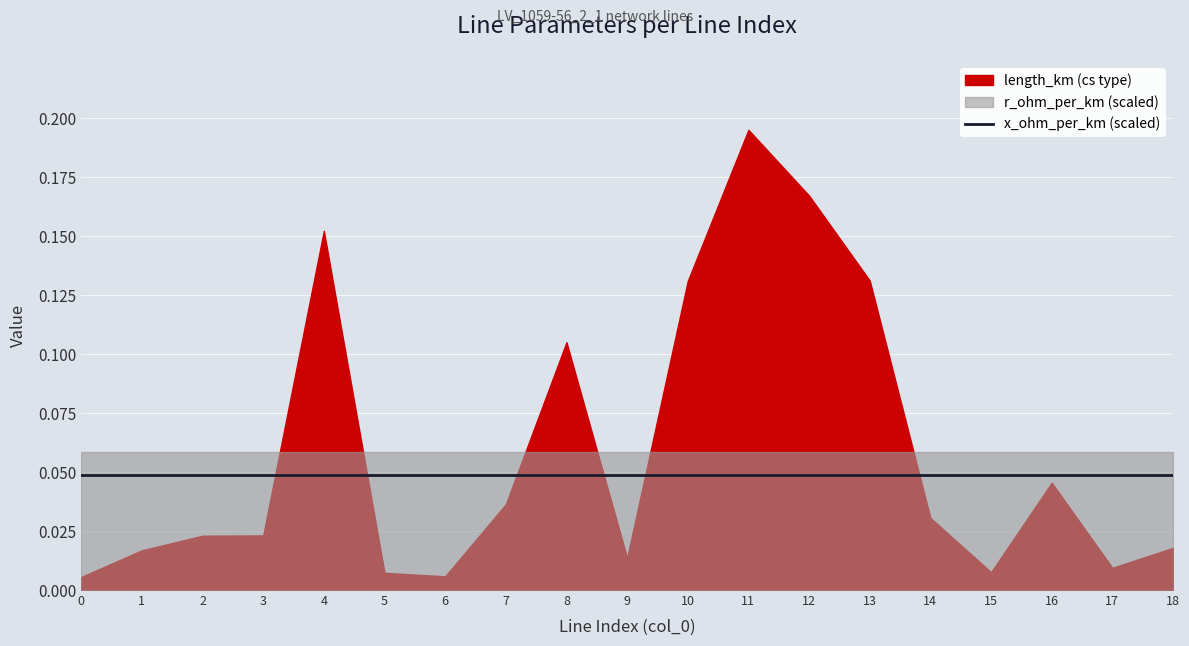

Reading right to left, list all the values displayed in this chart.

length_km: 0.0	0.0	0.0	0.0	0.0	0.1	0.2	0.2	0.1	0.0	0.1	0.0	0.0	0.0	0.2	0.0	0.0	0.0	0.0
r_ohm_per_km: 0.1	0.1	0.1	0.1	0.1	0.1	0.1	0.1	0.1	0.1	0.1	0.1	0.1	0.1	0.1	0.1	0.1	0.1	0.1
x_ohm_per_km: 0.1	0.1	0.1	0.1	0.1	0.1	0.1	0.1	0.1	0.1	0.1	0.1	0.1	0.1	0.1	0.1	0.1	0.1	0.1